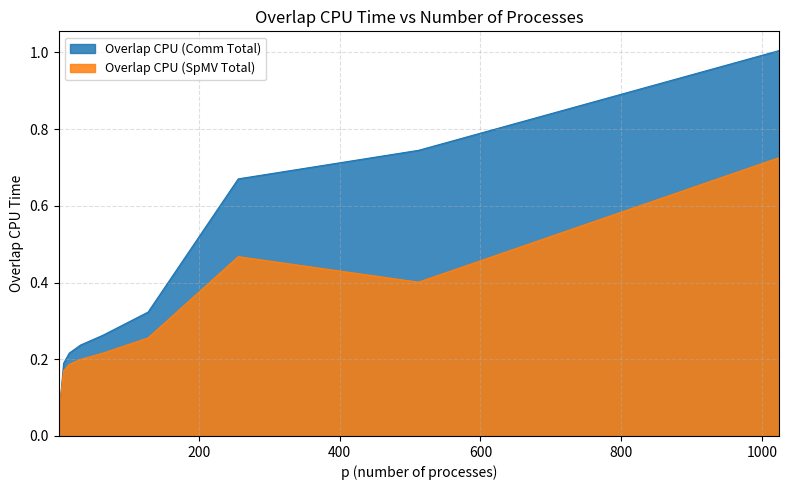

How many series are shown in this chart?

2